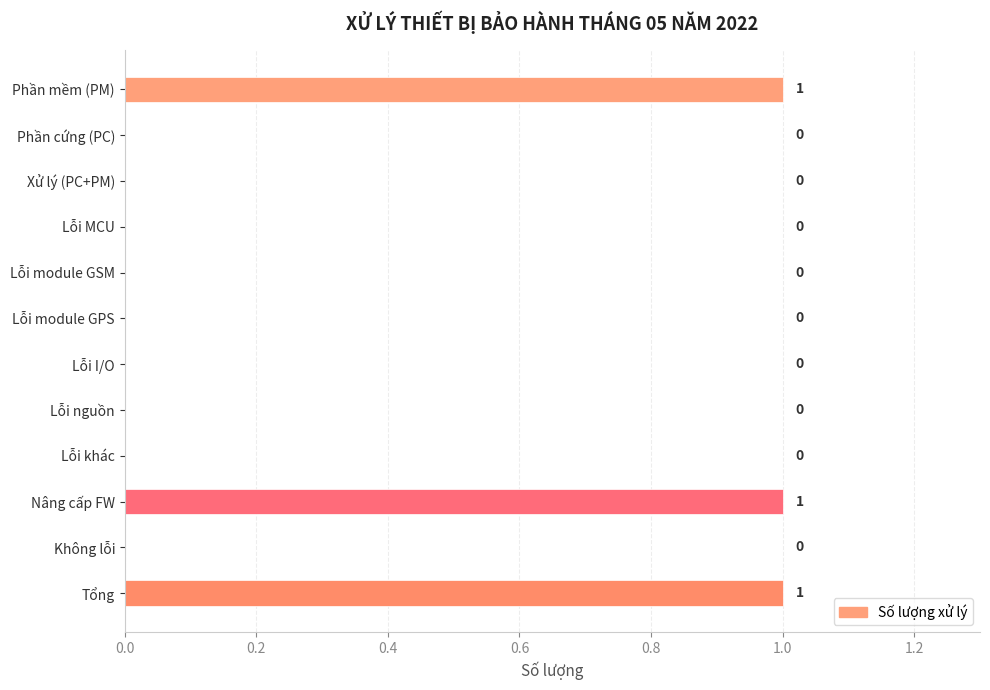

What is the sum of all values?

3